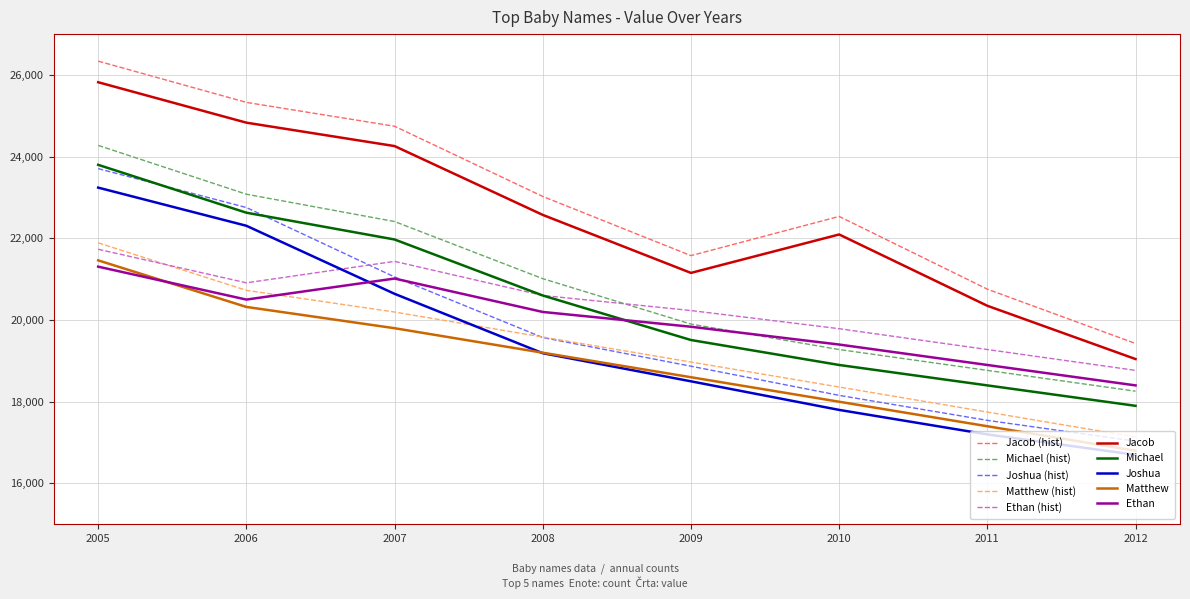

List the labels in order of Ethan value, largest first.

2005, 2007, 2006, 2008, 2009, 2010, 2011, 2012